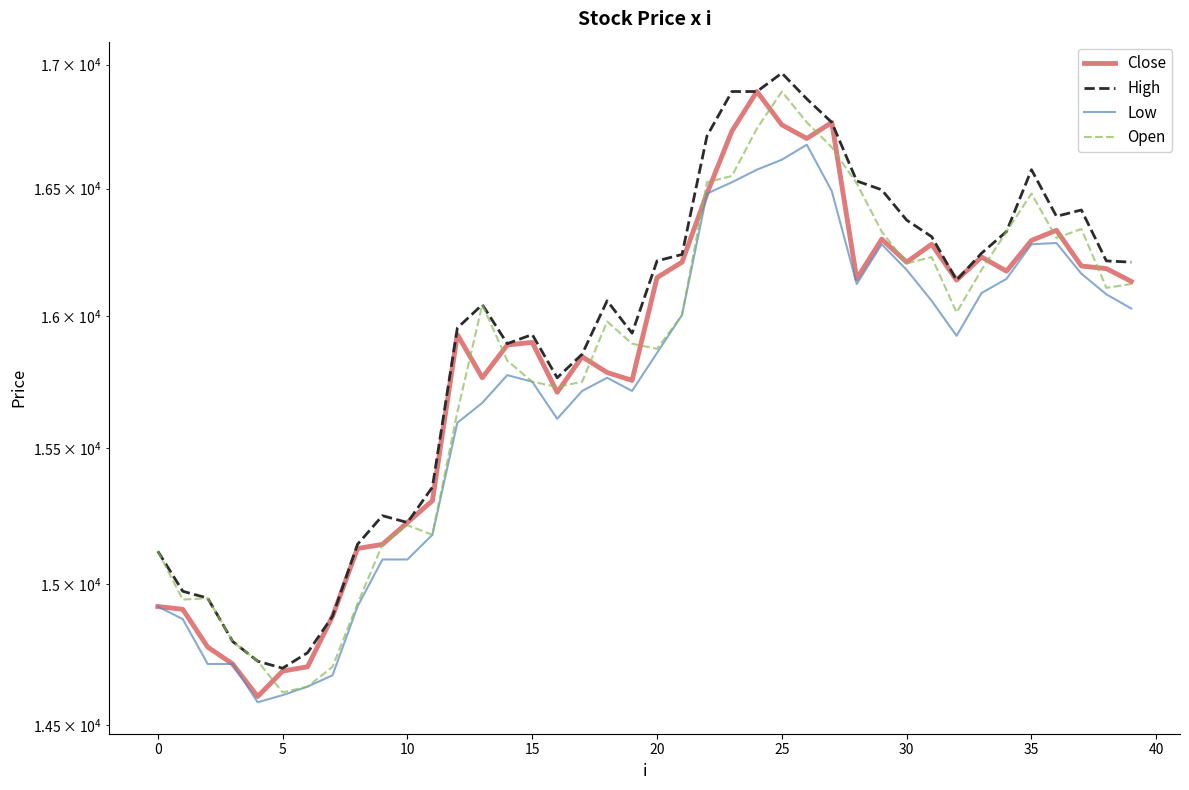

True or false: Open has more than 2 interior local peaks.

True